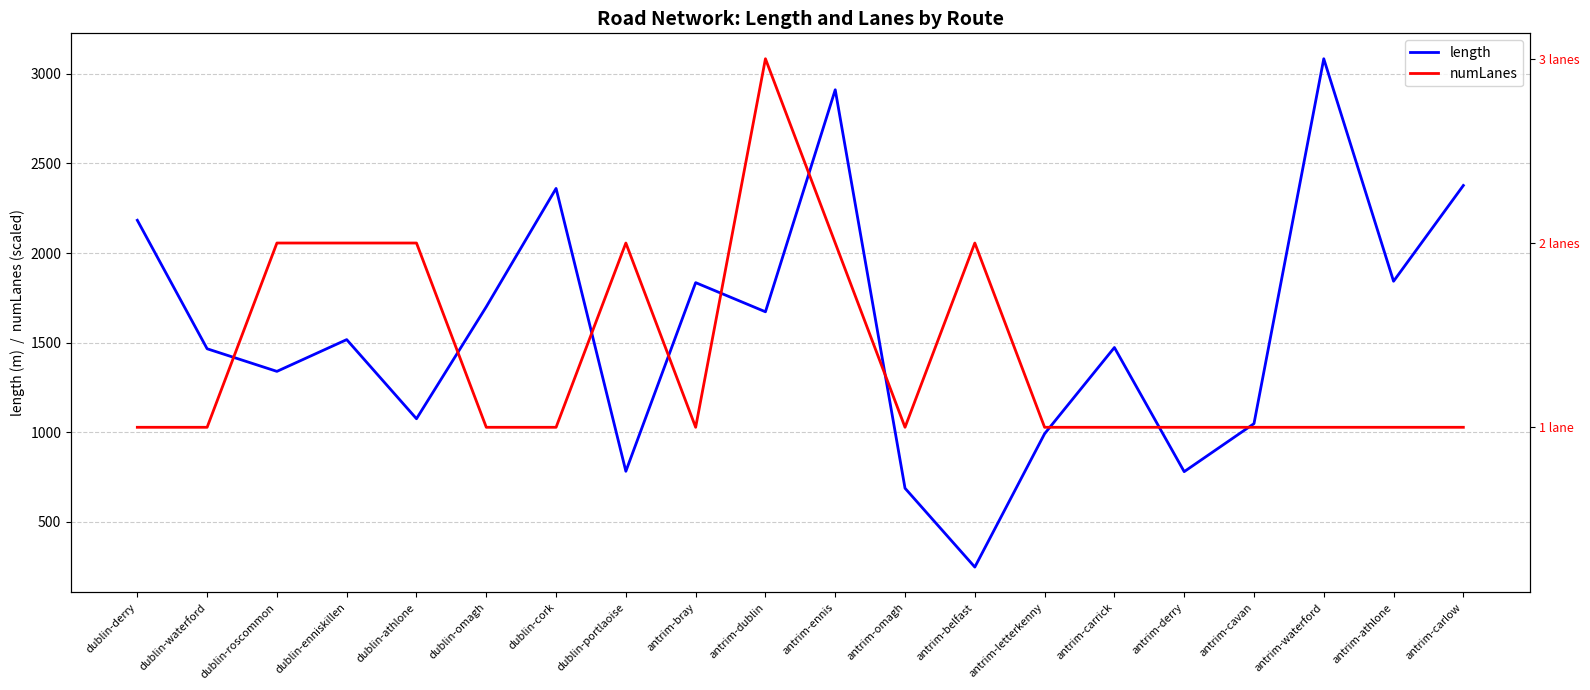

What is the label of the 15th point from the right?

dublin-omagh